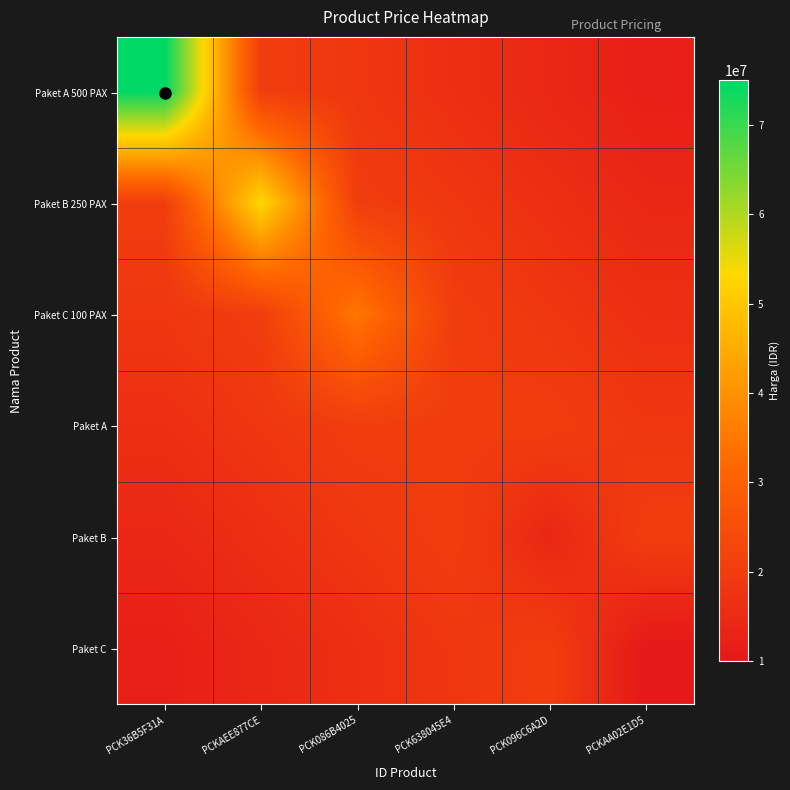

What is the minimum value shown in the chart?

10000000.0